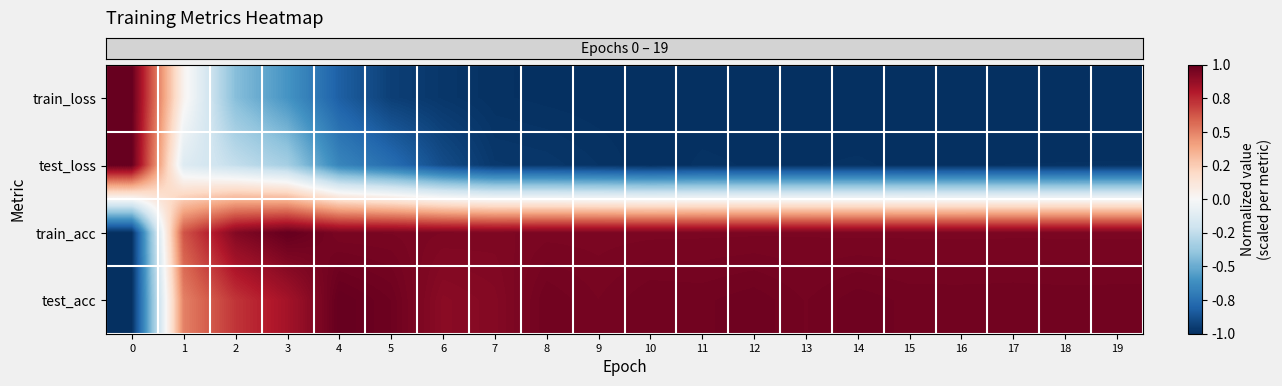

How many distinct data groups are displayed?

4